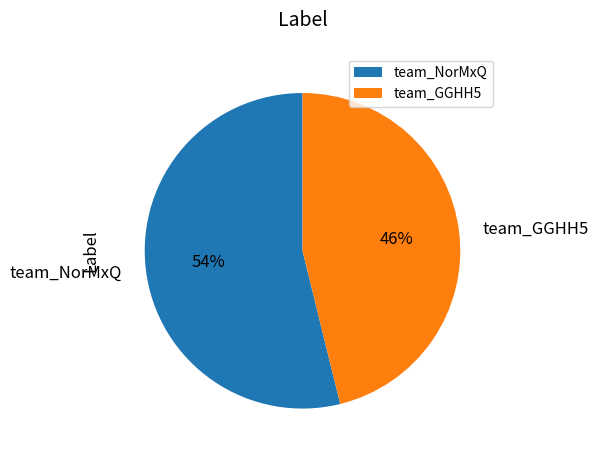

What is the majority slice?

team_NorMxQ